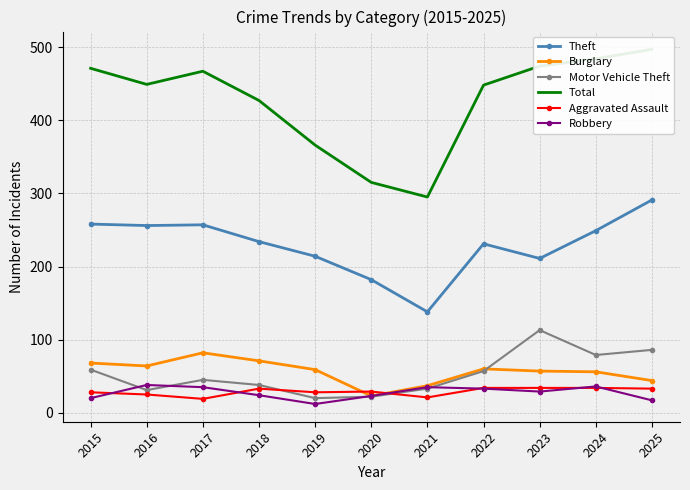

True or false: Aggravated Assault has more than 0 interior local peaks.

True